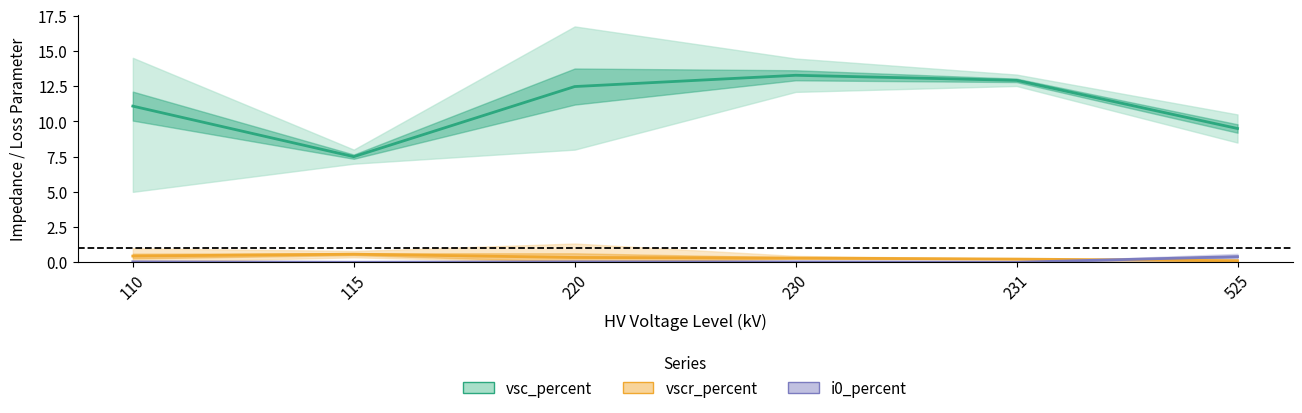

Is this an area chart (filled region under the line)?

No